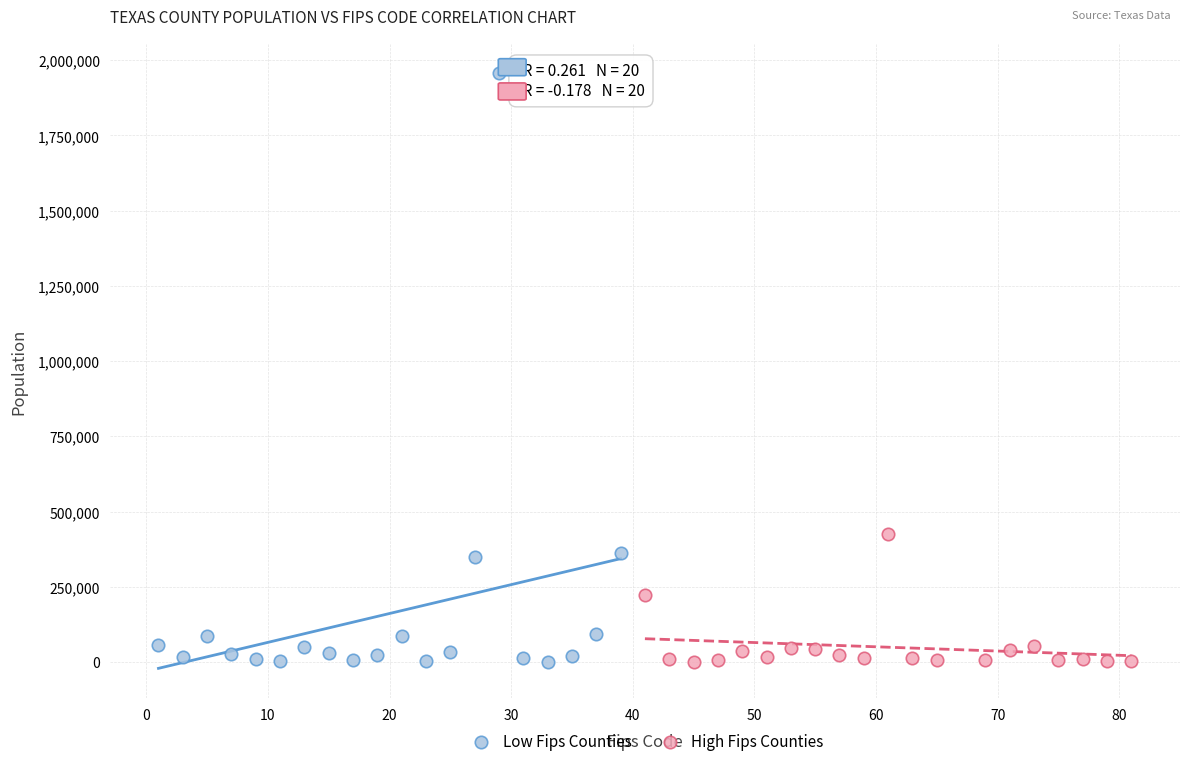

Which series has the widest spread of Y values?

Low Fips Counties